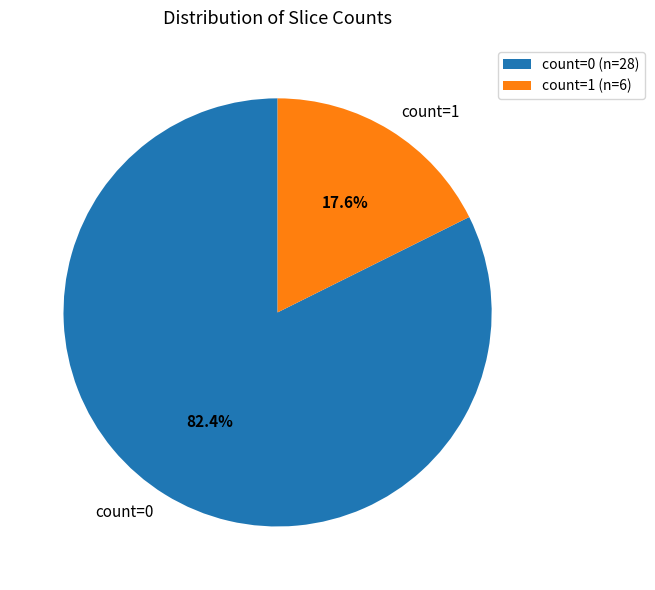

Is it true that count=0 is 95% of the pie?

False